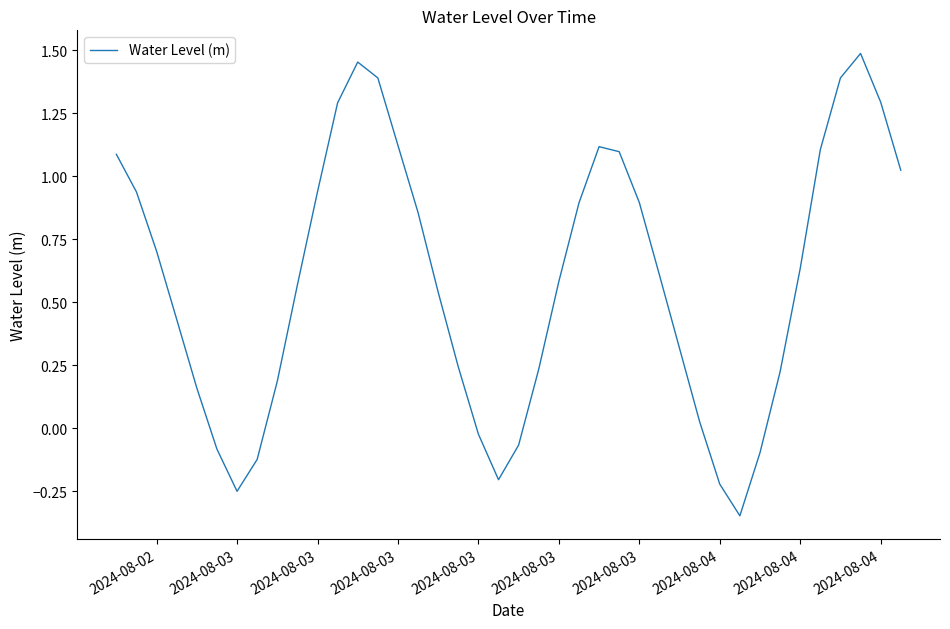

What is the difference between the second highest and minimum values?

1.8